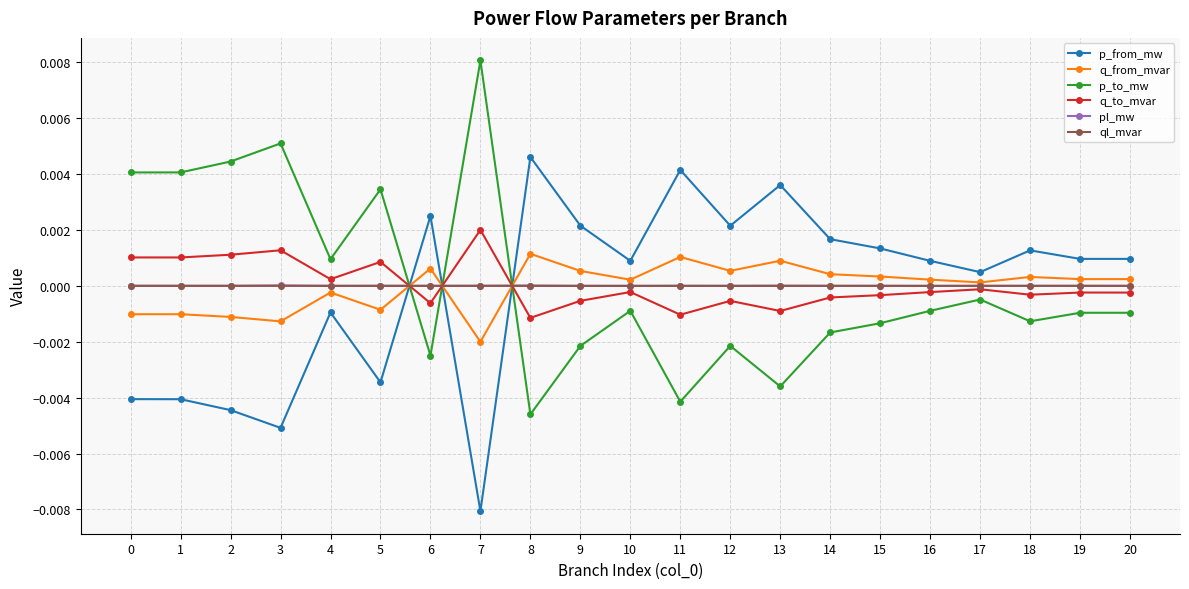

True or false: q_from_mvar has more than 1 interior local peaks.

True